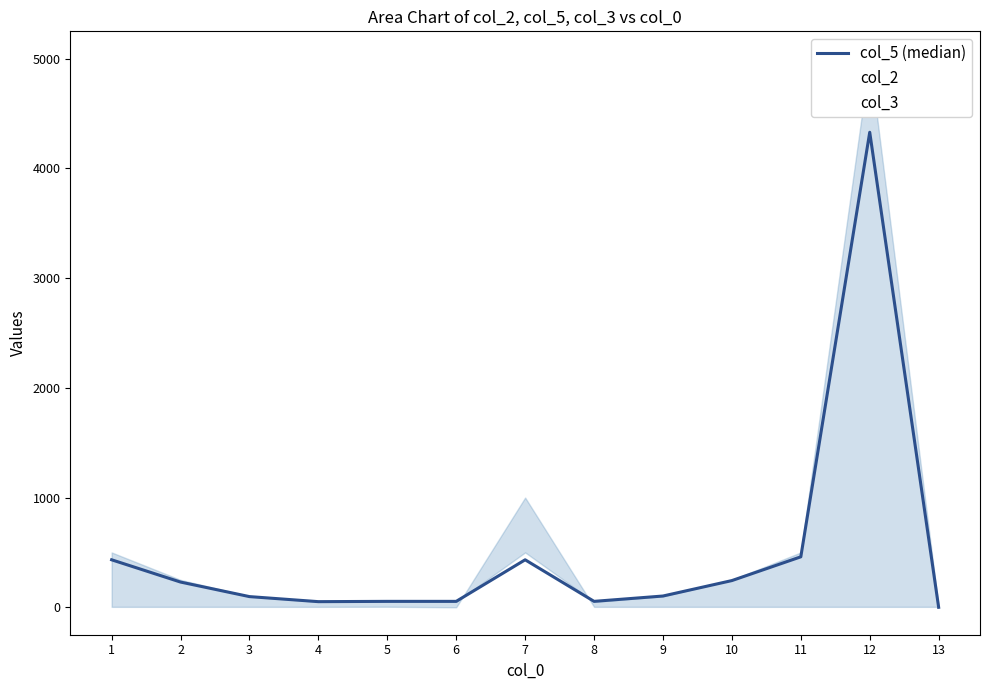

At which category does col_2 reach its first local peak?

7